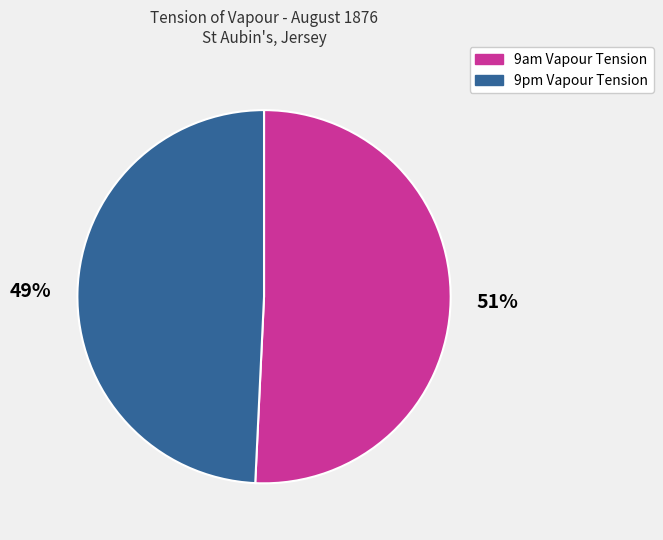

Do 9am Vapour Tension and 9pm Vapour Tension together represent more than half of the pie?

Yes